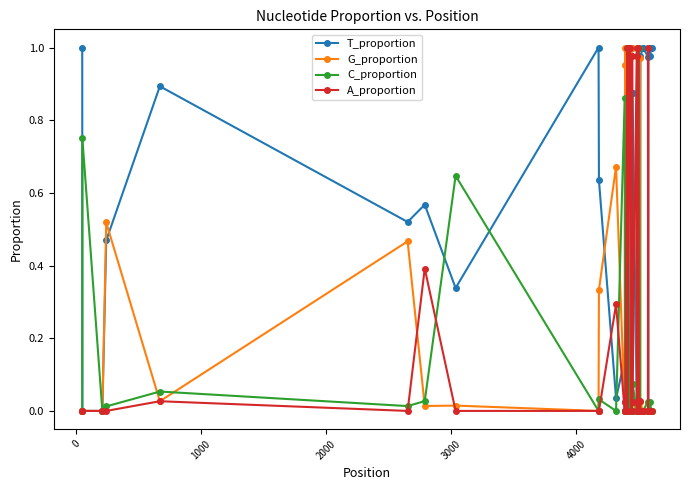

After their last crossing, which series has the higher values: G_proportion or T_proportion?

T_proportion